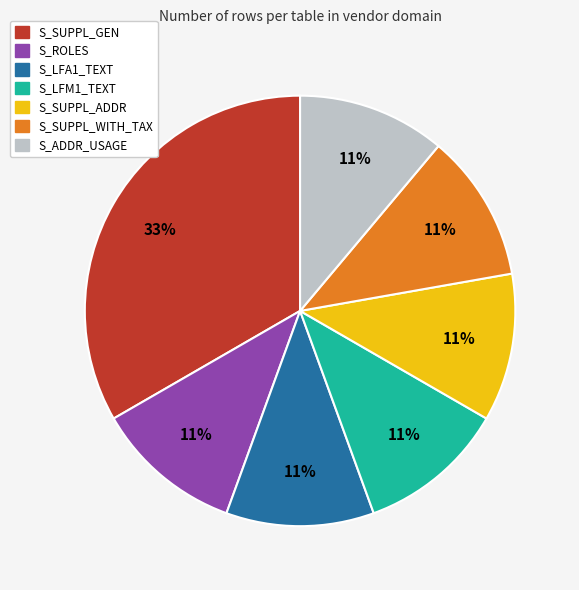

True or false: S_LFA1_TEXT accounts for 11% of the total.

True